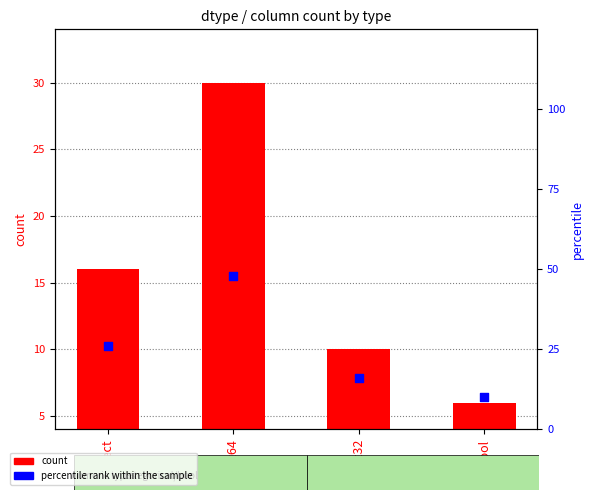

Which series reaches the minimum Y coordinate?

count